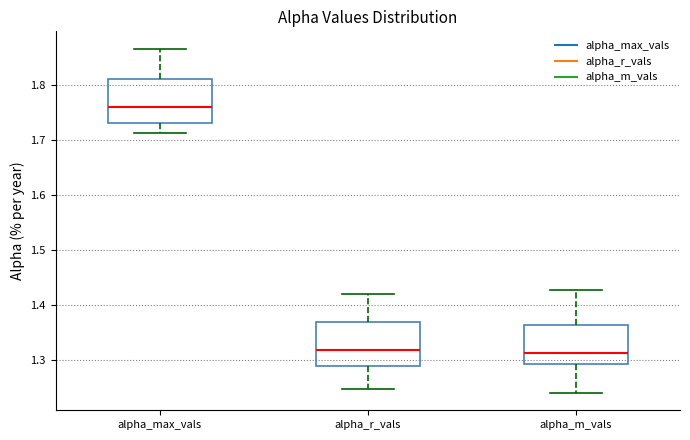

Which box has the highest median line?

alpha_max_vals